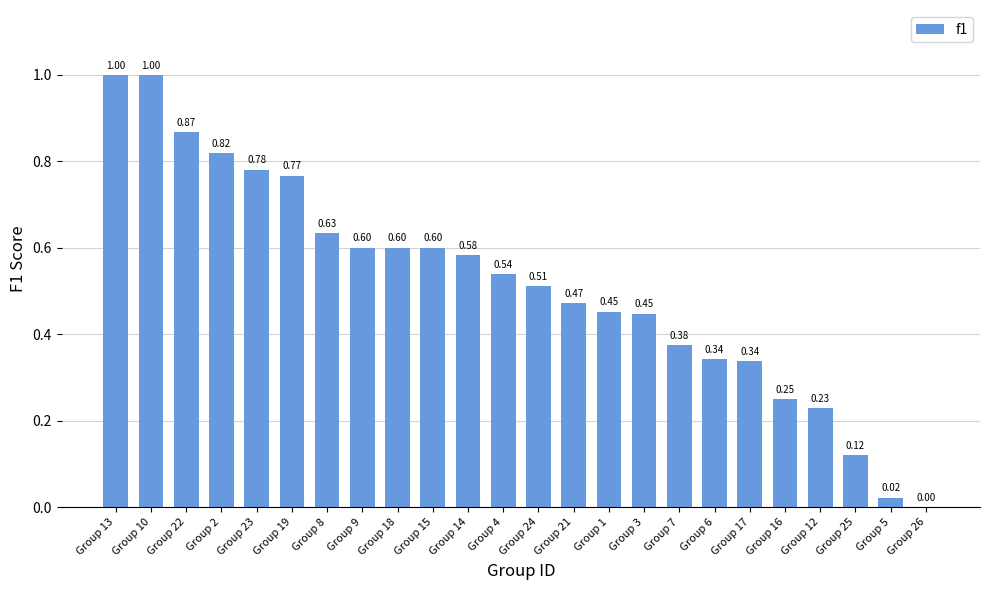

Which has a higher value, Group 26 or Group 15?

Group 15